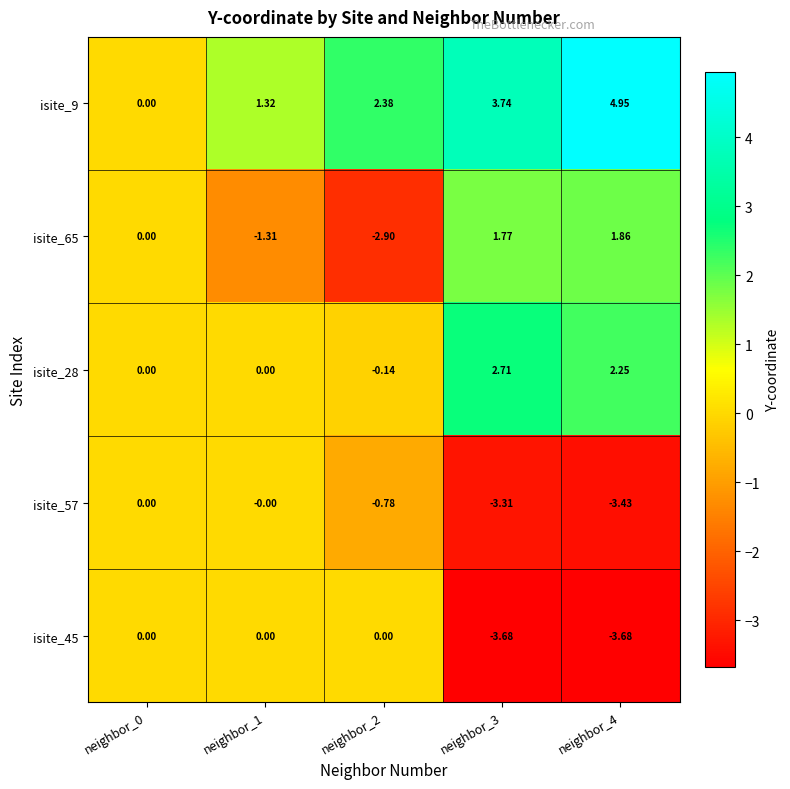

Which series has the widest spread of values?

isite_9